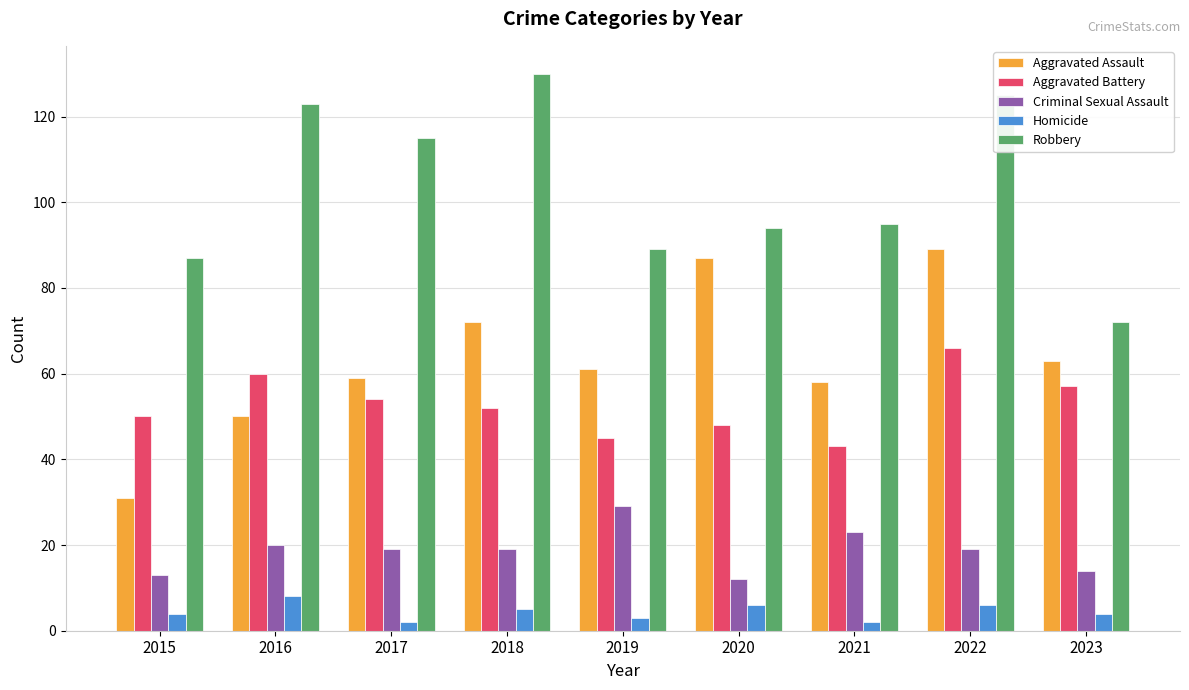

What is the sum of all Aggravated Battery values?

475